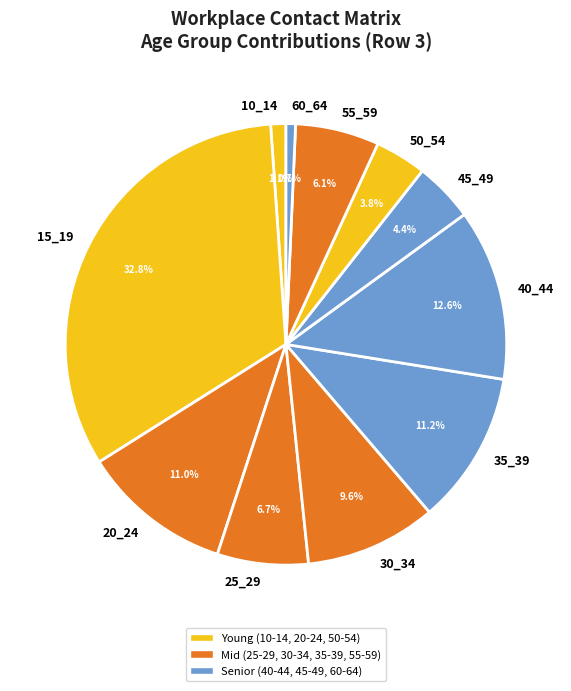

What is the largest slice in the pie chart?

15_19